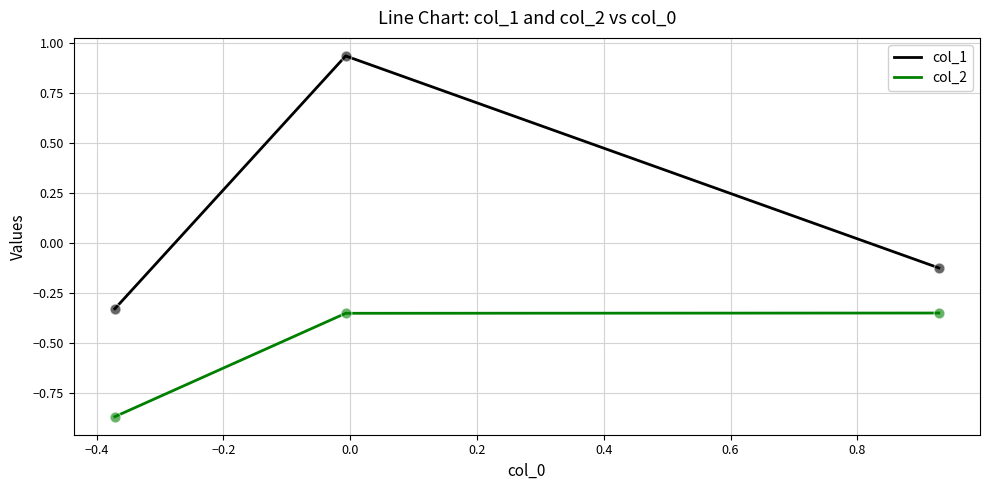

Which series has the widest spread of values?

col_1